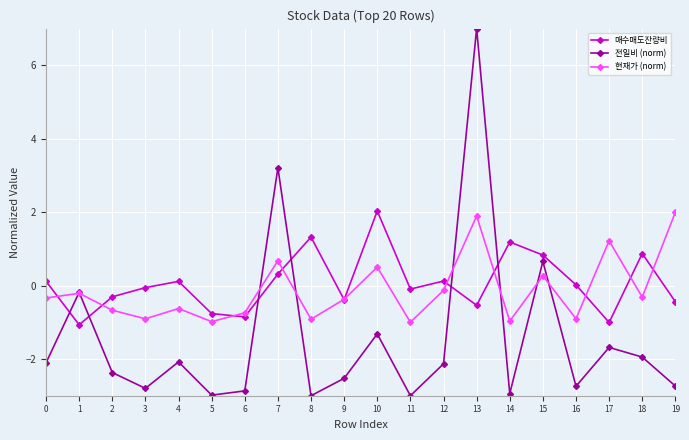

In 전일비 (norm), how many points are lower than both neighbors (excluding endpoints)?

6